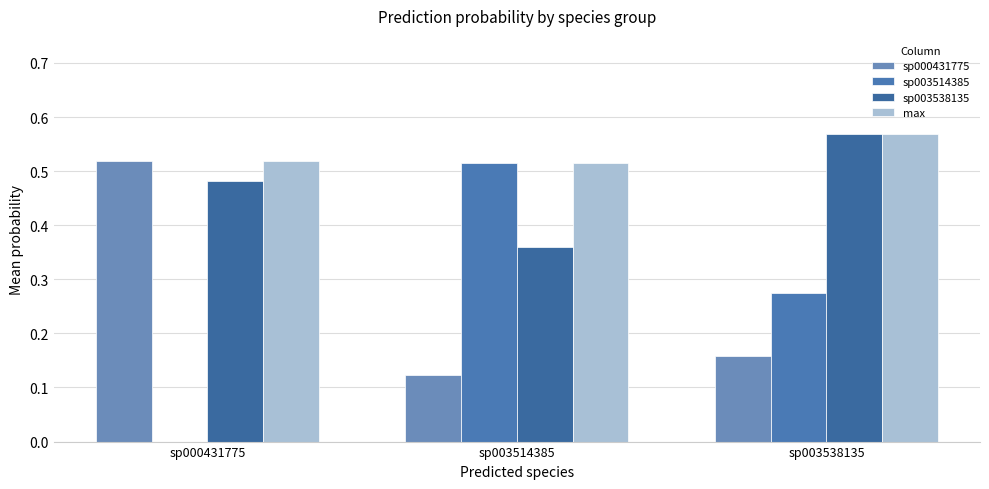

What value does the sp003538135 series have at sp003538135?

0.6